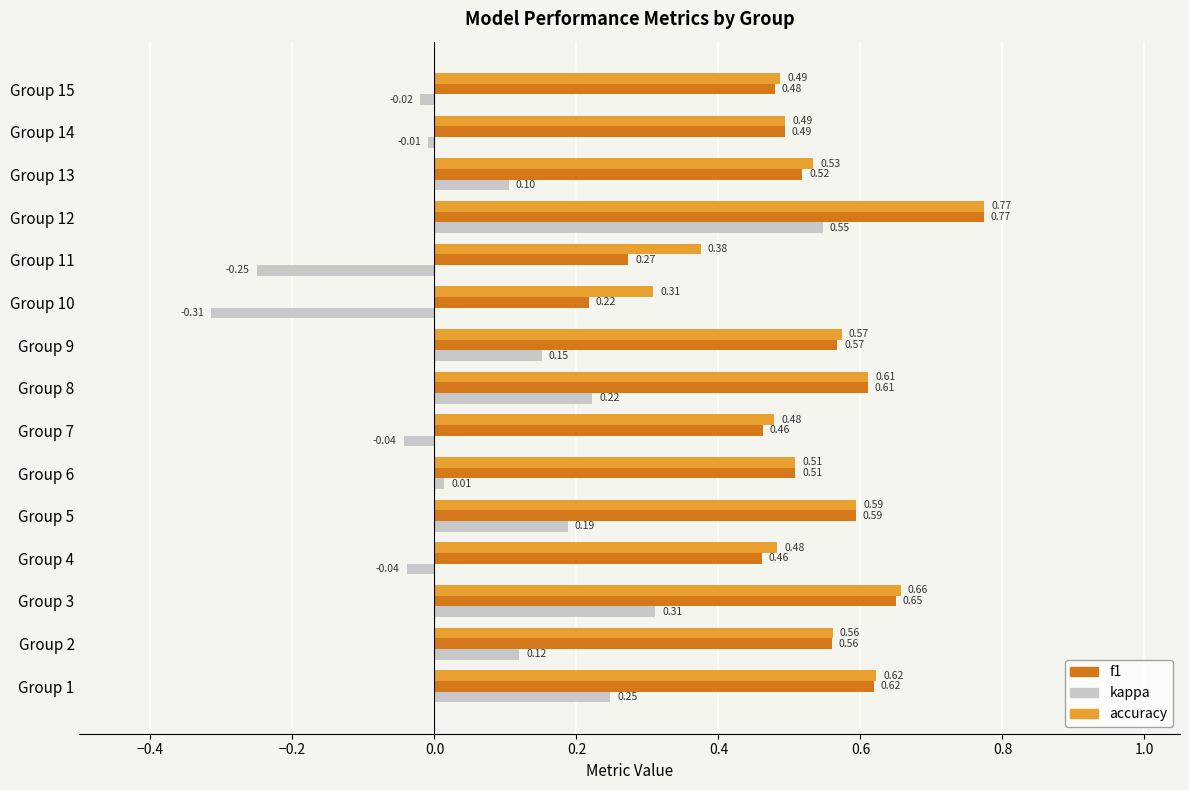

What is the sum of all kappa values?

1.2